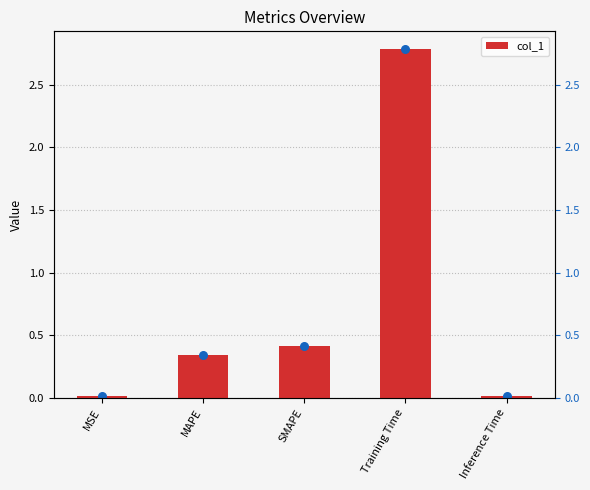

Which has a higher value, MSE or SMAPE?

SMAPE